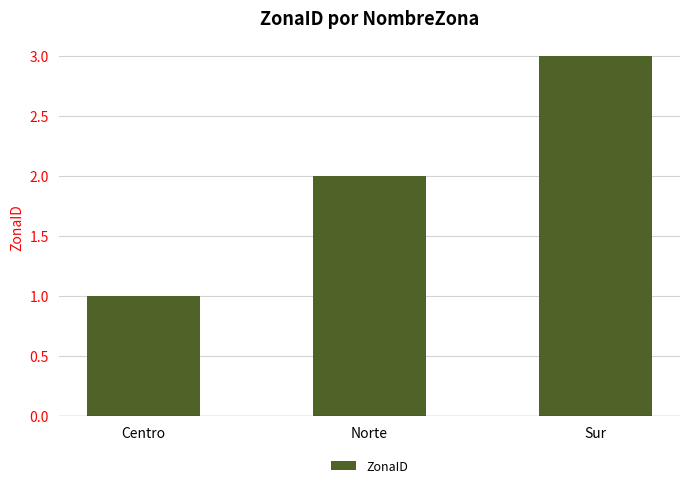

How many series are shown in this chart?

1